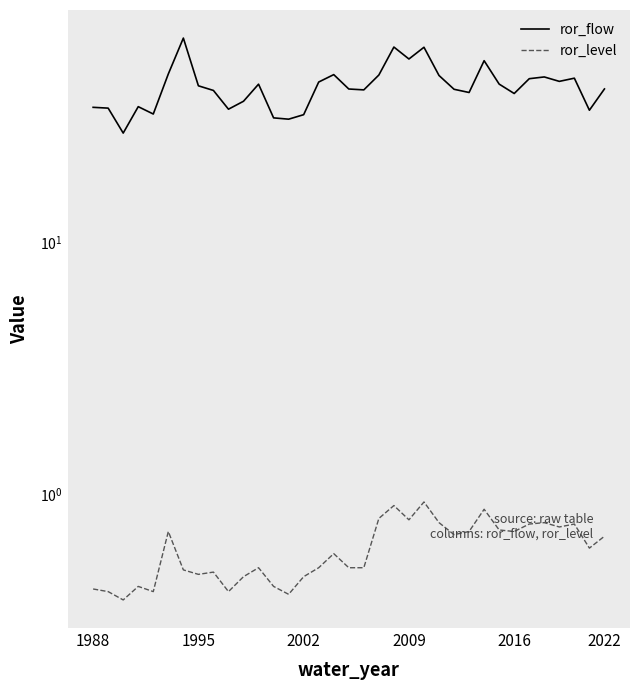

True or false: ror_level and ror_flow cross at least once.

False